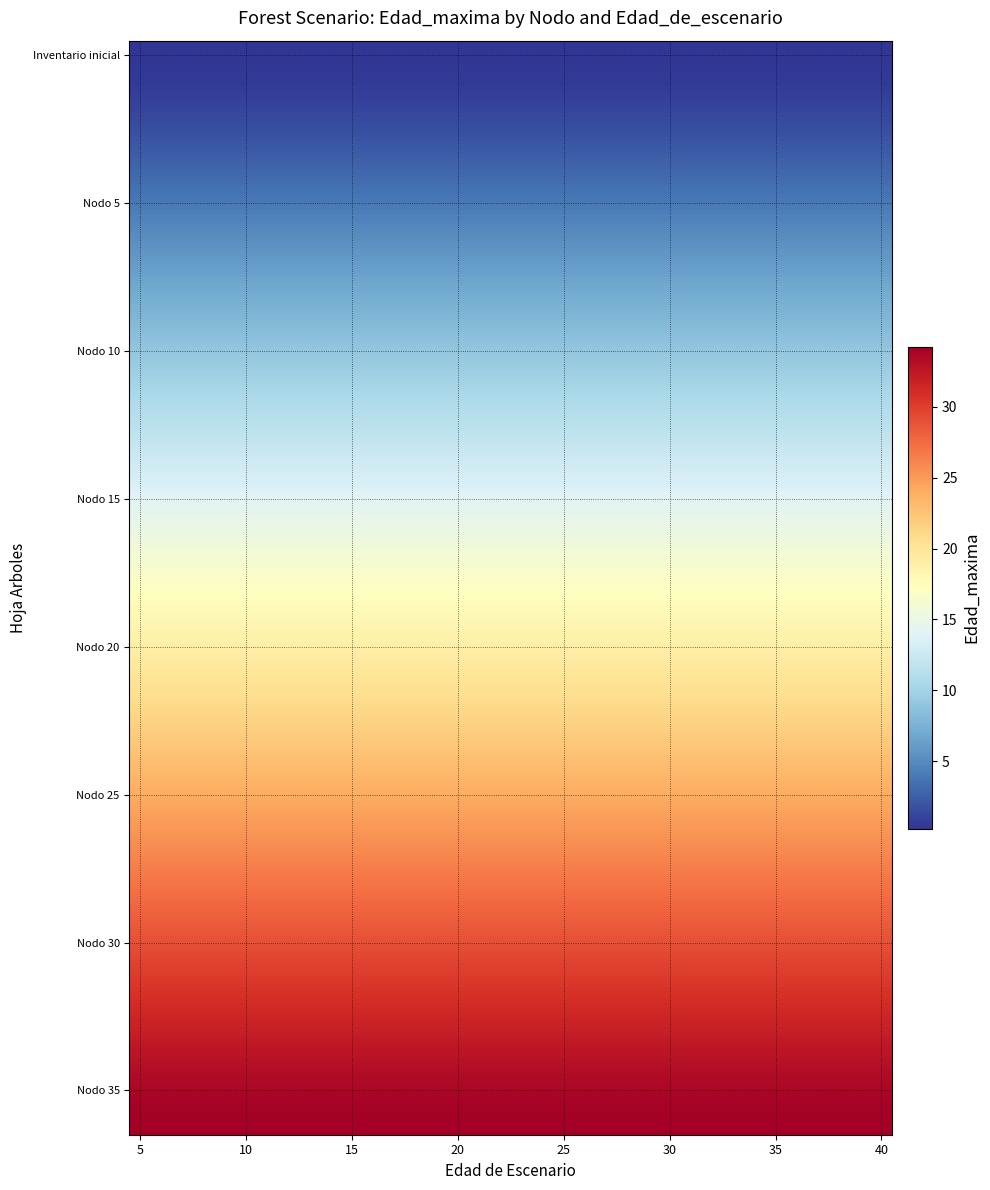

What is the smallest value displayed?

0.3